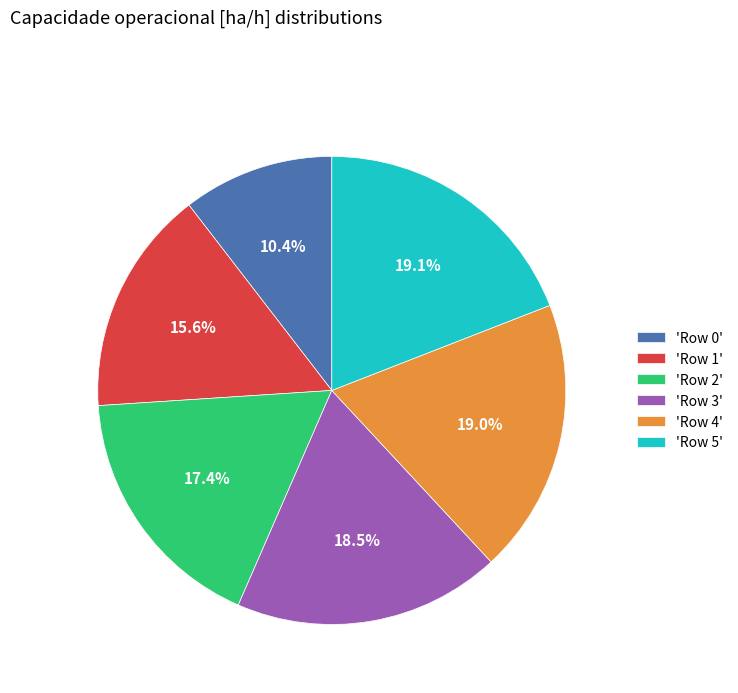

Count the number of slices in the pie.

6